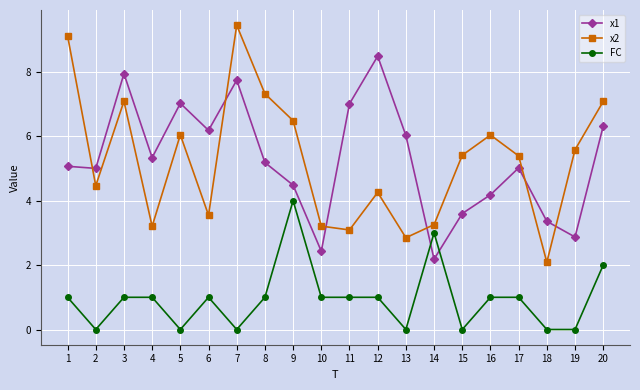

Count the FC values in the range 0 to 1.

17